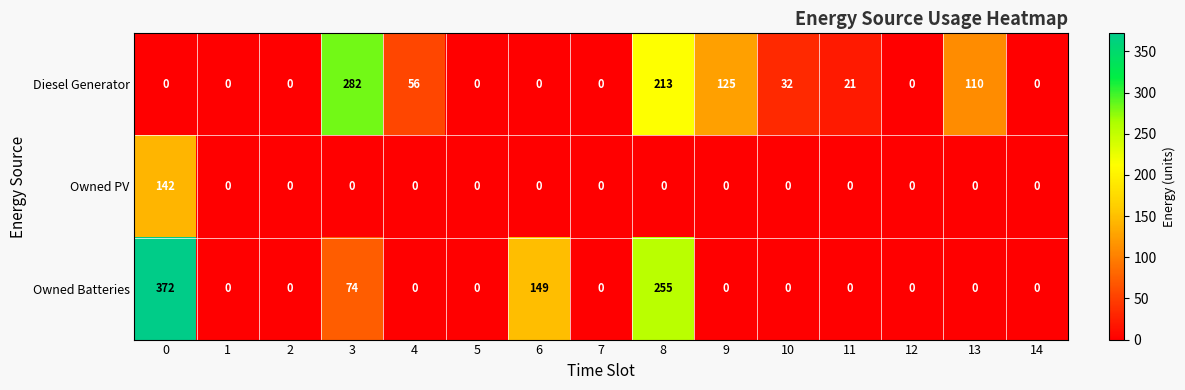

List the series in order of their peak value, highest first.

Owned Batteries, Diesel Generator, Owned PV